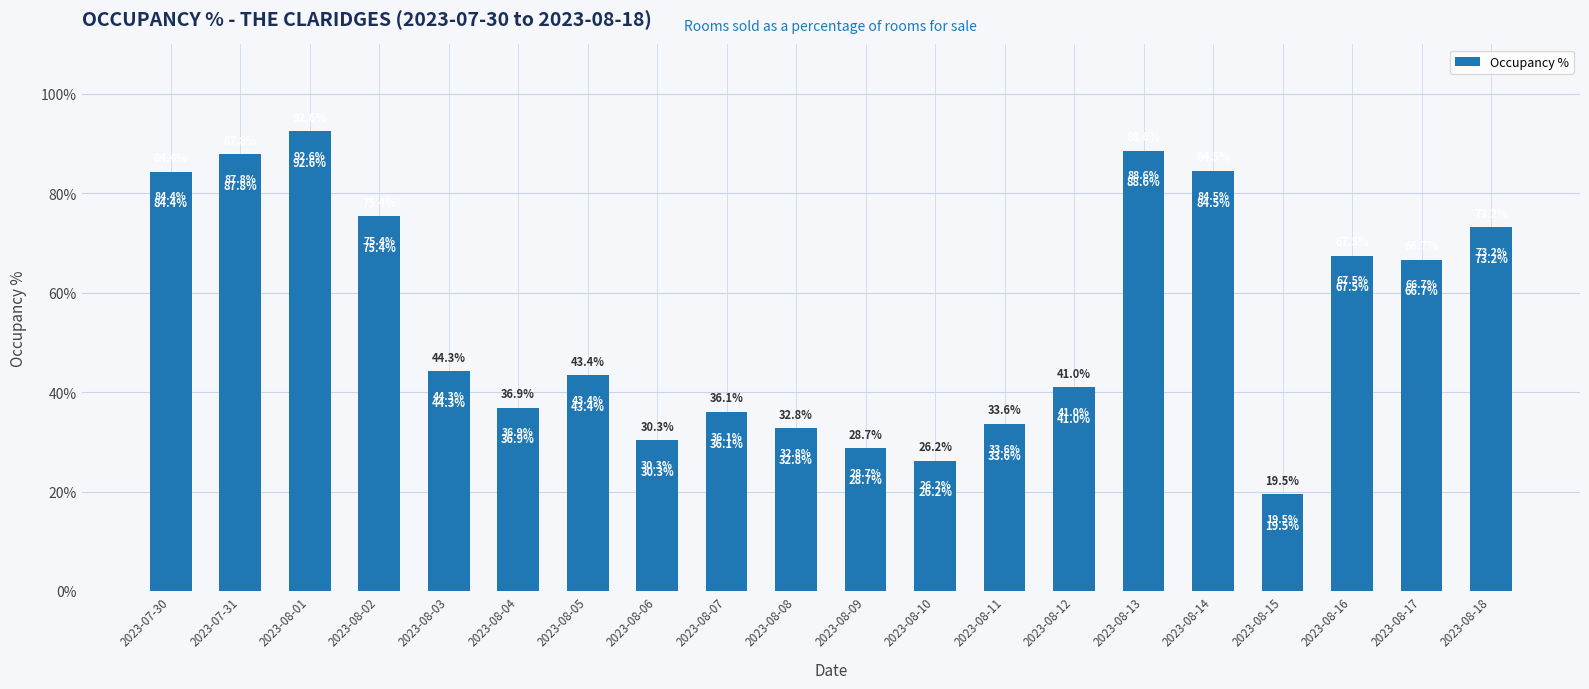

What is the difference between the second highest and minimum values?

69.1